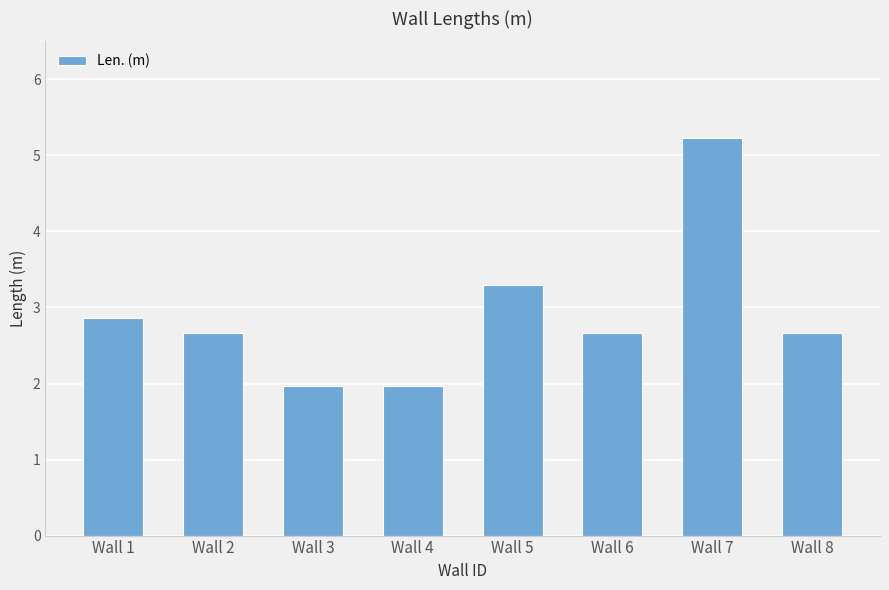

Does the chart contain stacked bars?

No